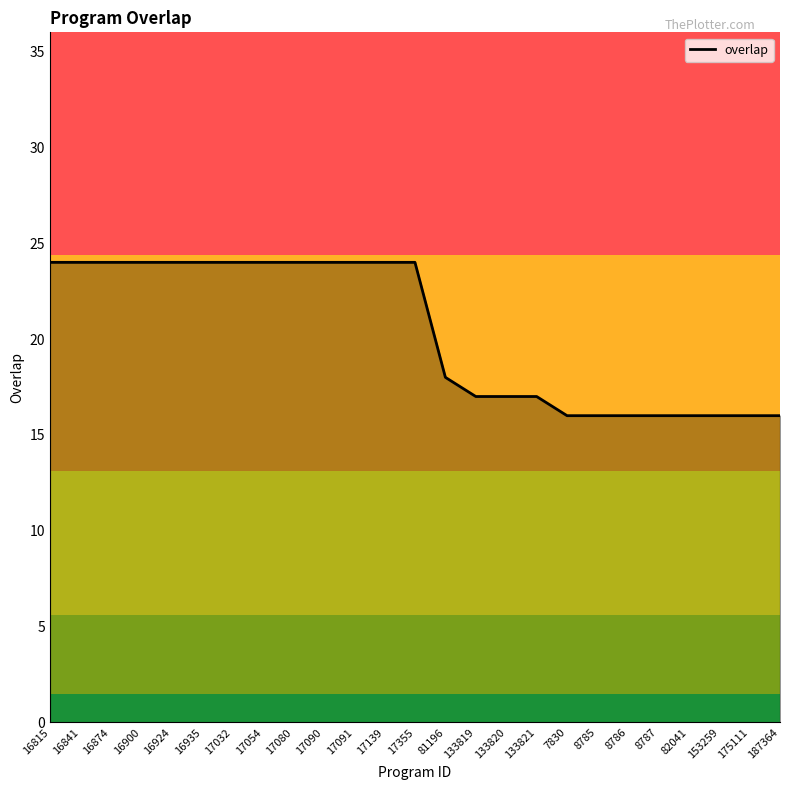

How many lines are shown in the chart?

1